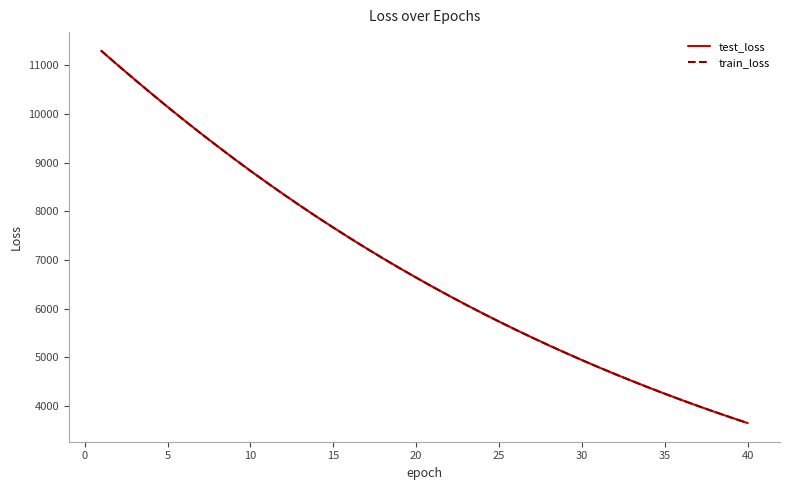

True or false: train_loss and test_loss intersect in this chart.

False